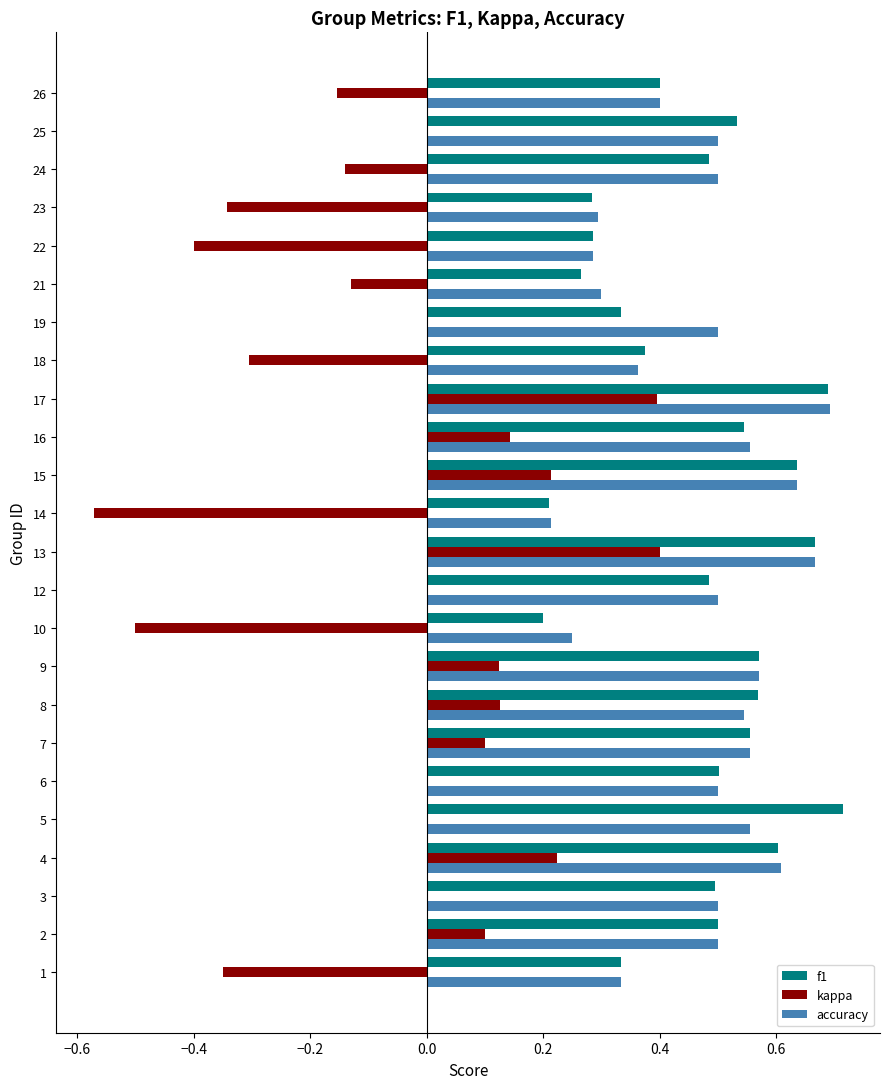

Between 17 and 22, which series saw the biggest shift?

kappa